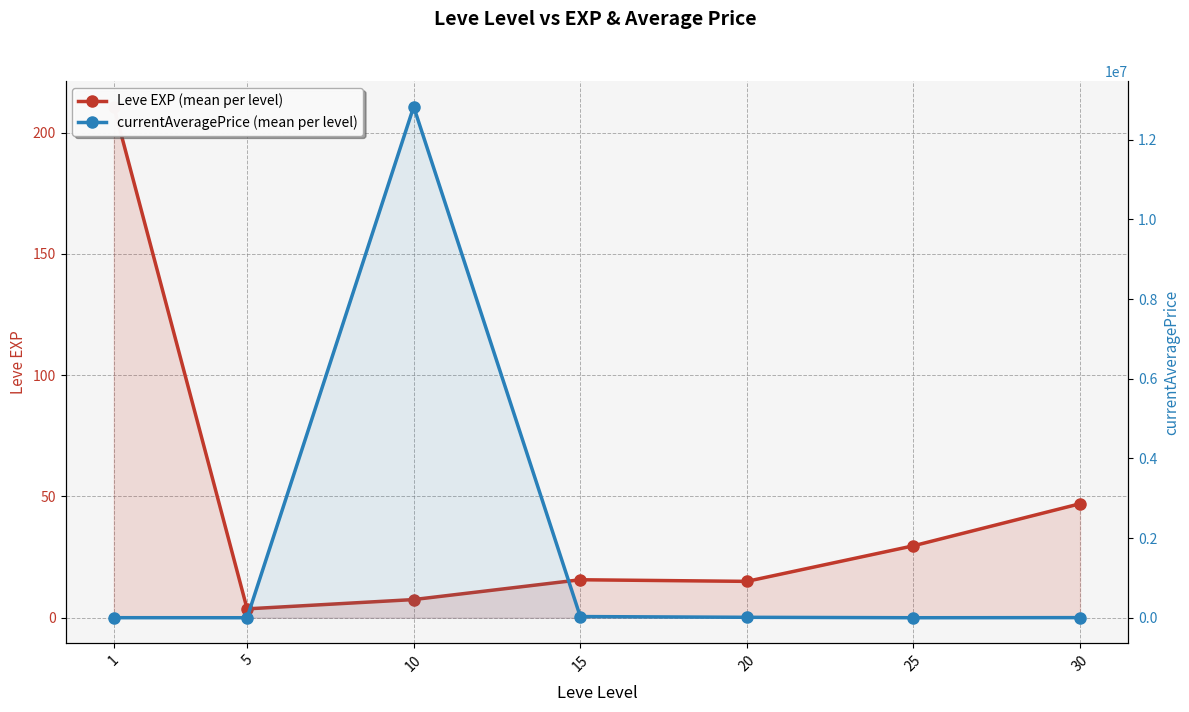

The value of currentAveragePrice at 20 is 15711.1. True or false?

False